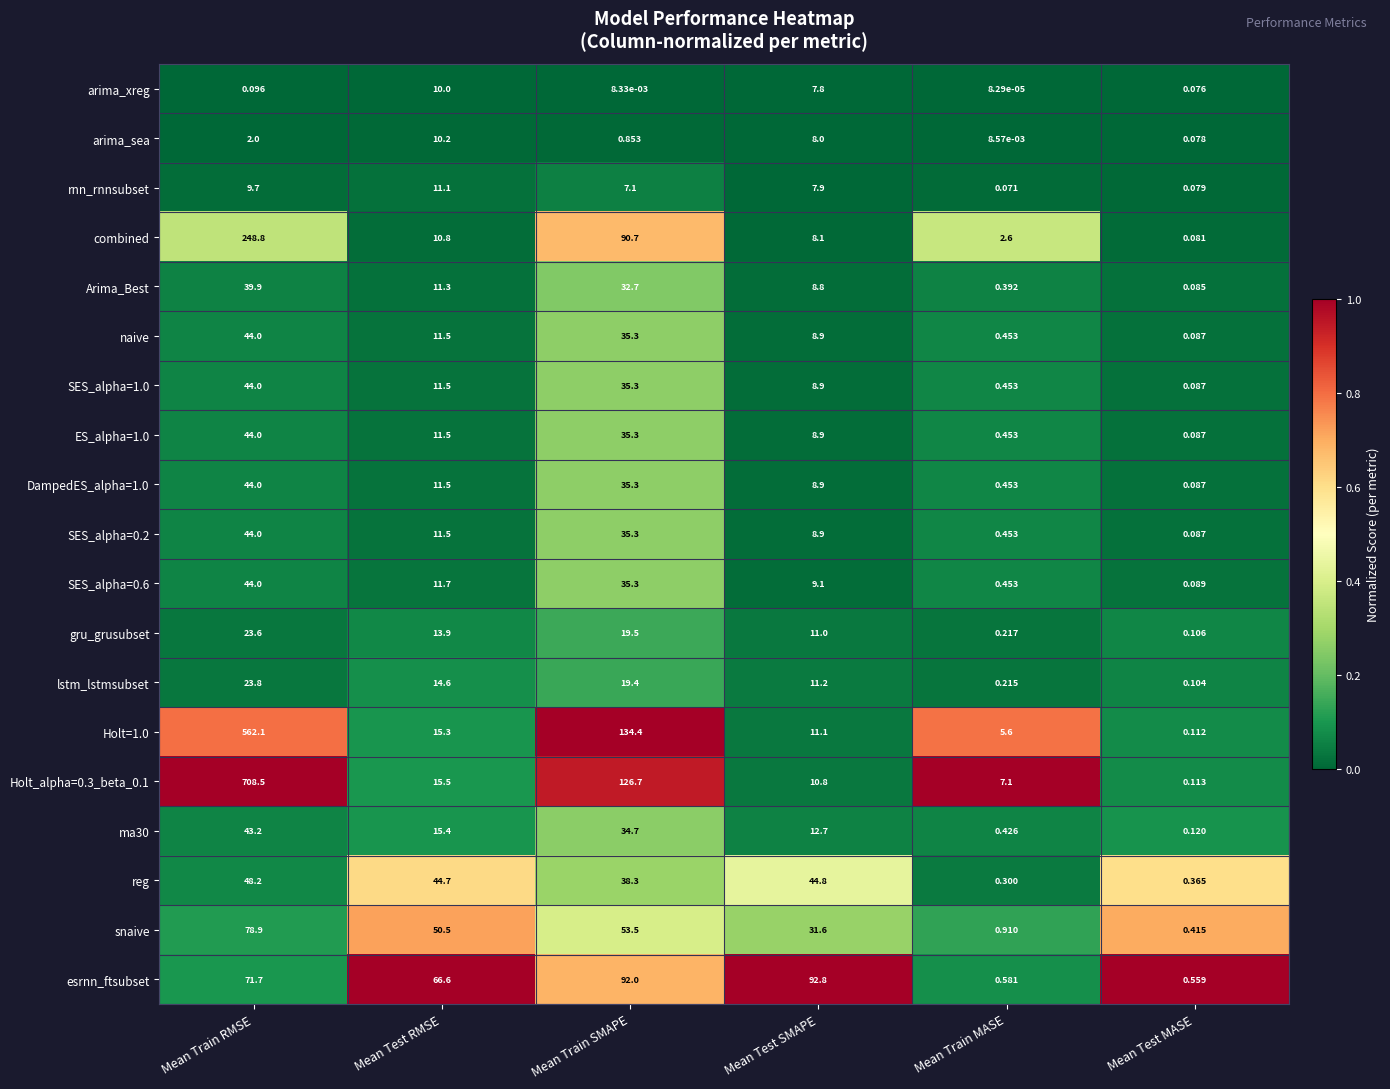

At which label is ES_alpha=1.0 closest to 22?

Mean Test RMSE